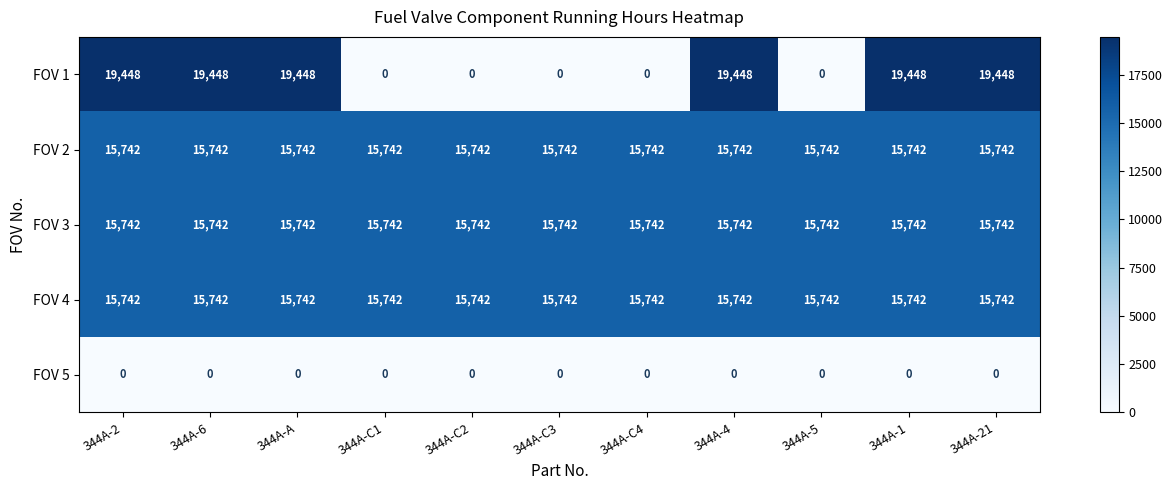

What is the sum of the FOV 1 values at 344A-1 and 344A-C3?

19448